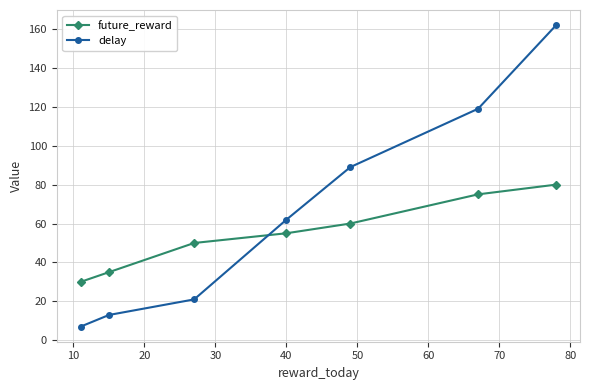

True or false: future_reward and delay cross at least once.

True